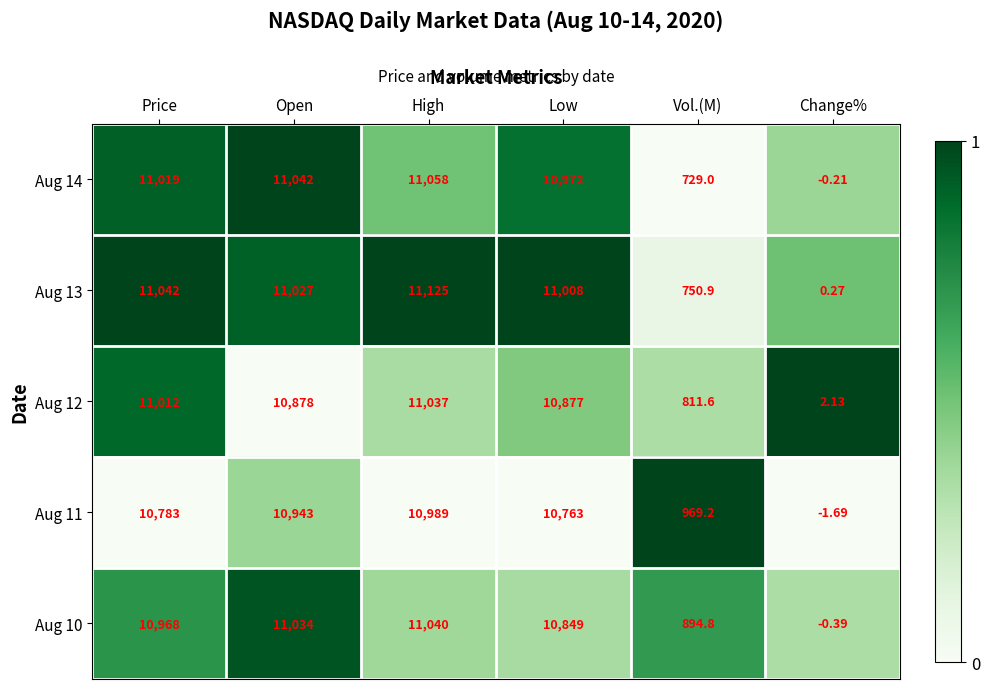

Rank the categories by Aug 13 value from lowest to highest.

Change%, Vol.(M), Low, Open, Price, High